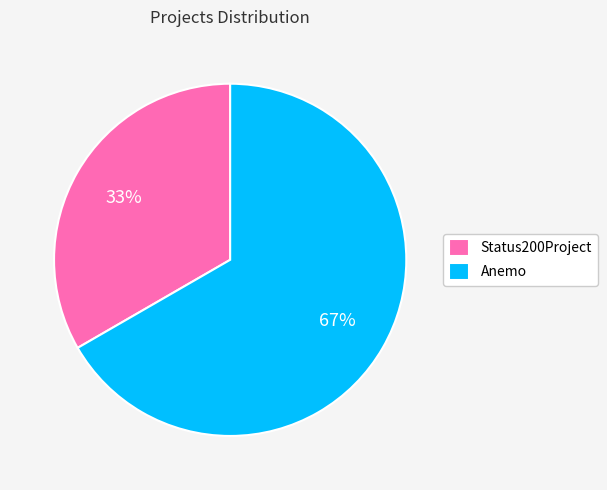

Which slice represents more than half of the pie?

Anemo